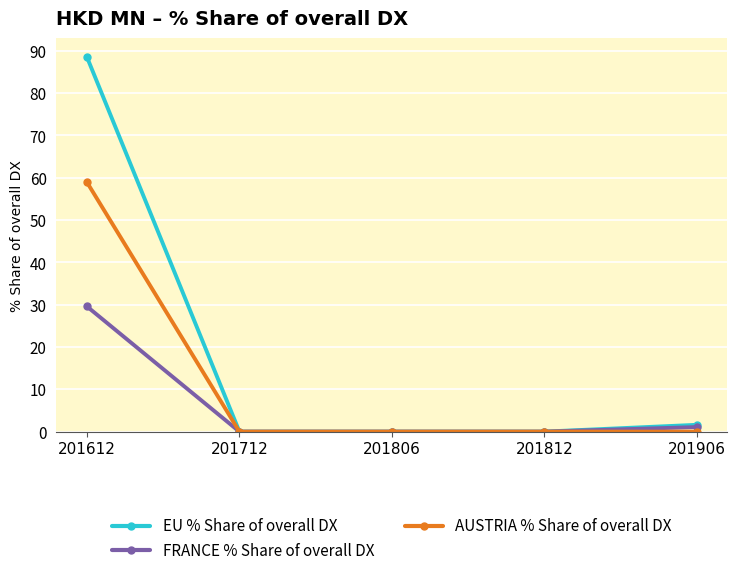

At which label is EU % Share of overall DX closest to 44?

201906